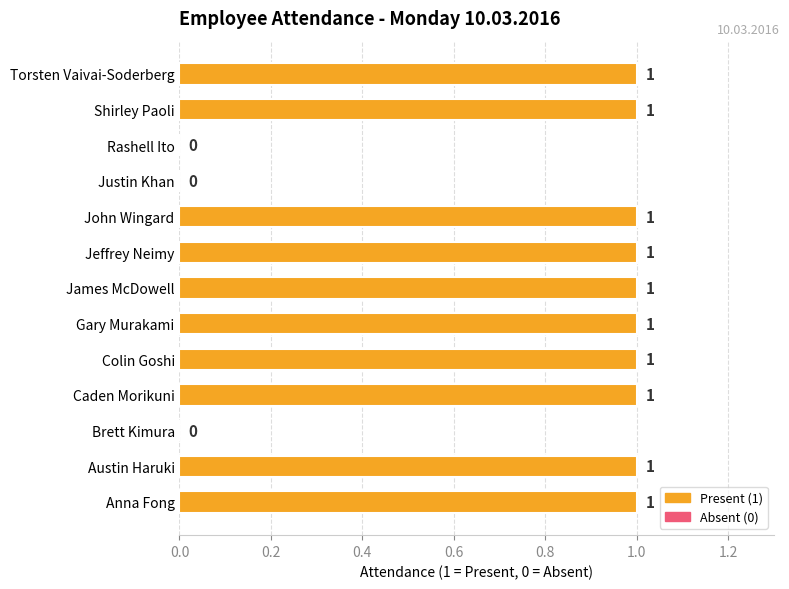

The value at Rashell Ito is 0. True or false?

True